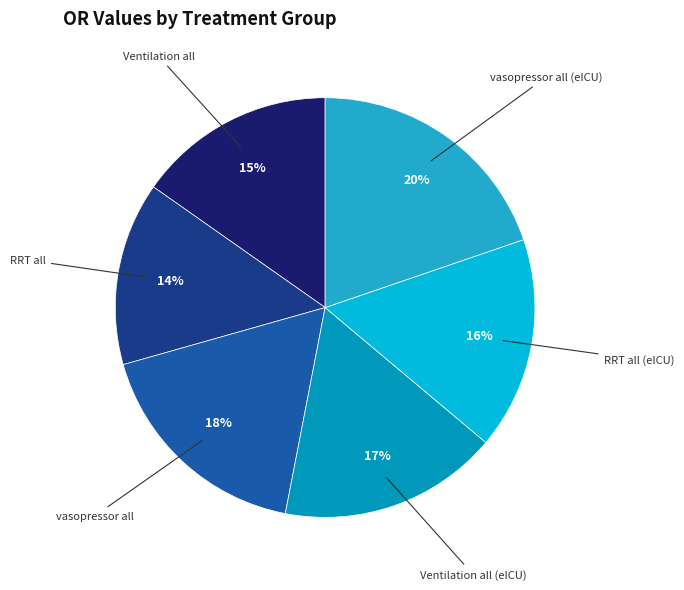

To the nearest percent, what is the average slice percentage?

17%